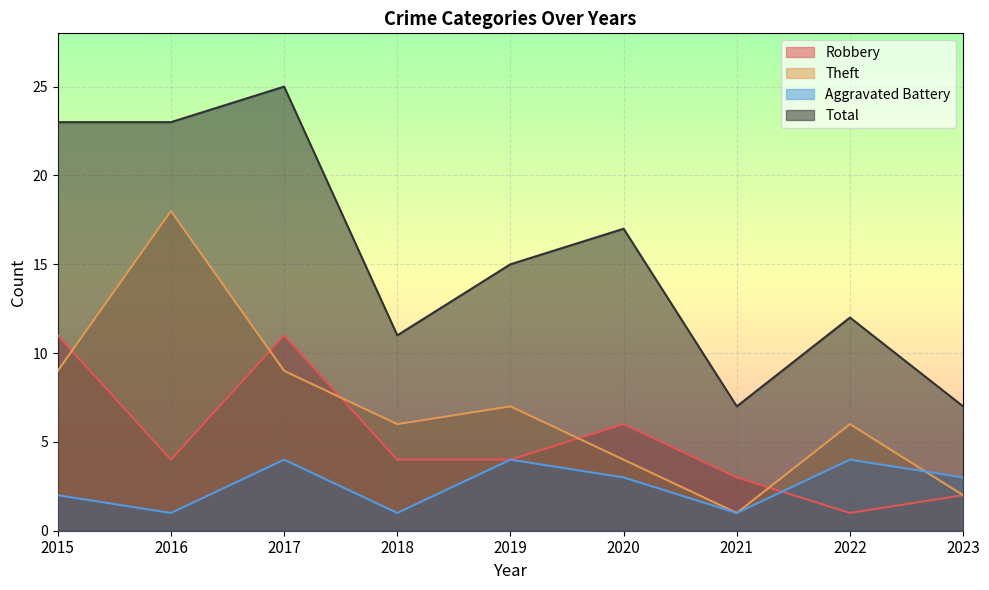

What is the value of the Total point at the 9th from the left?

7